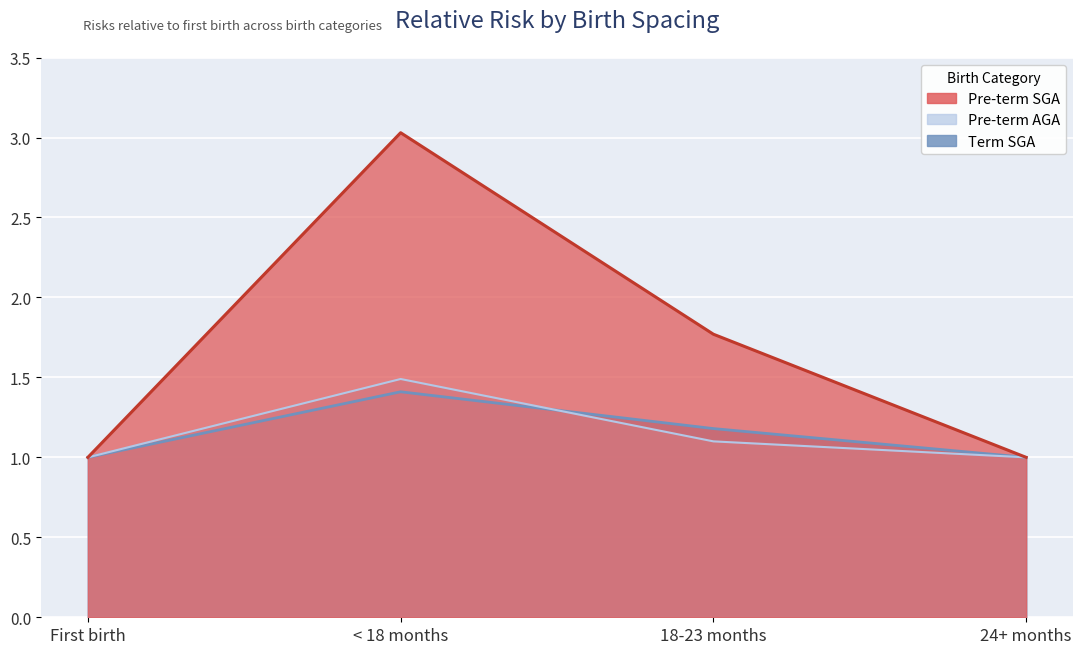

How many Pre-term AGA values are between 1 and 2?

4